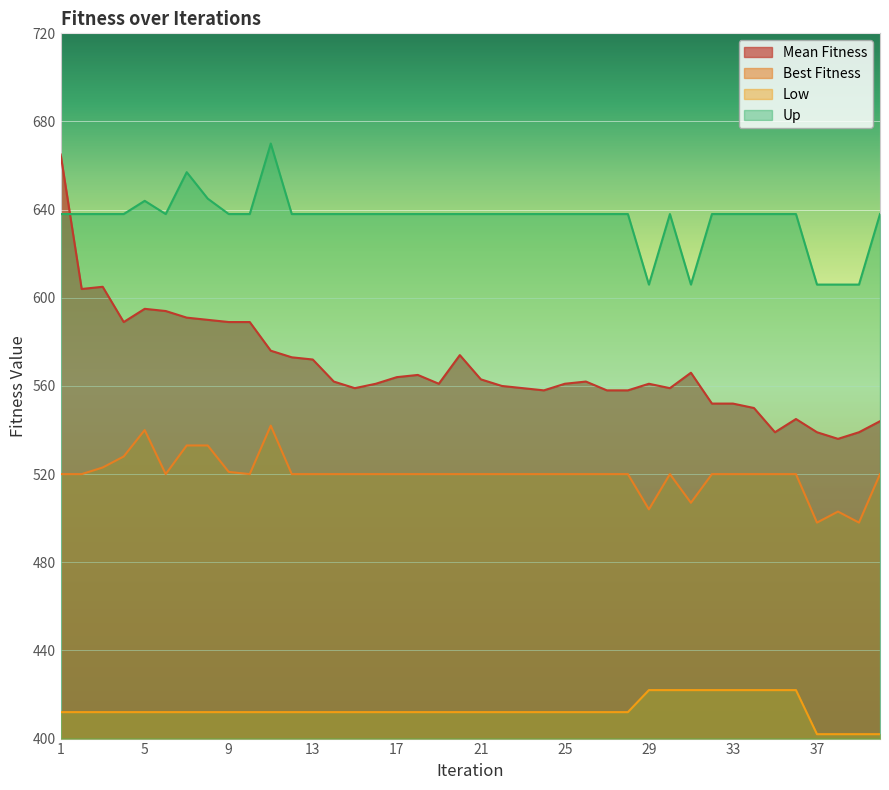

Is it true that Mean Fitness equals 833 at 5?

False